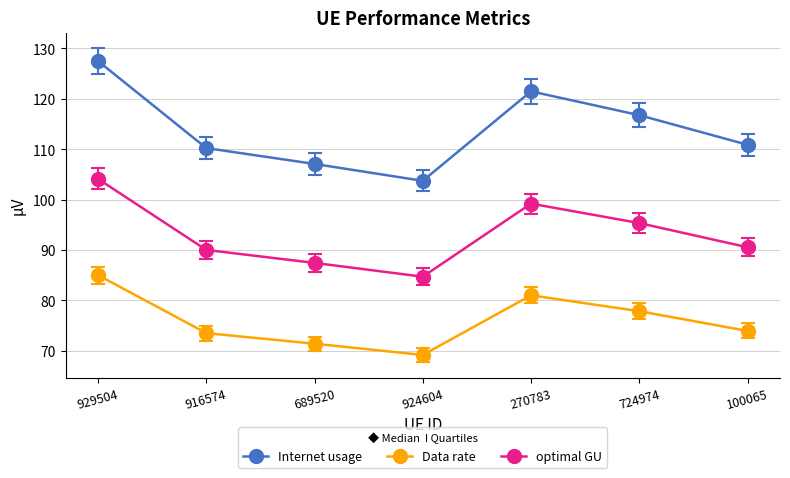

What is the smallest value displayed?

69.1